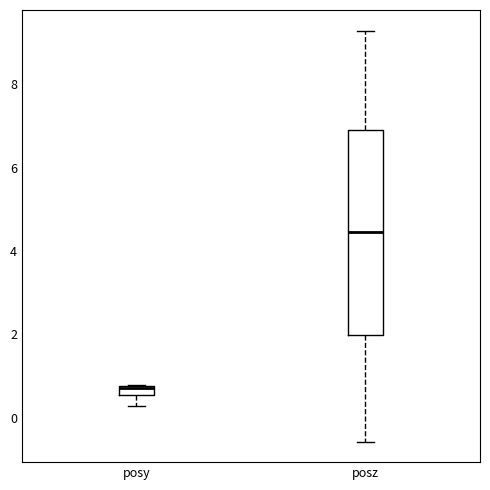

Where does the median line of the box for posz sit on the y-axis? The values are not printed on the chart, so give them approximately, as read against the axis.

4.4